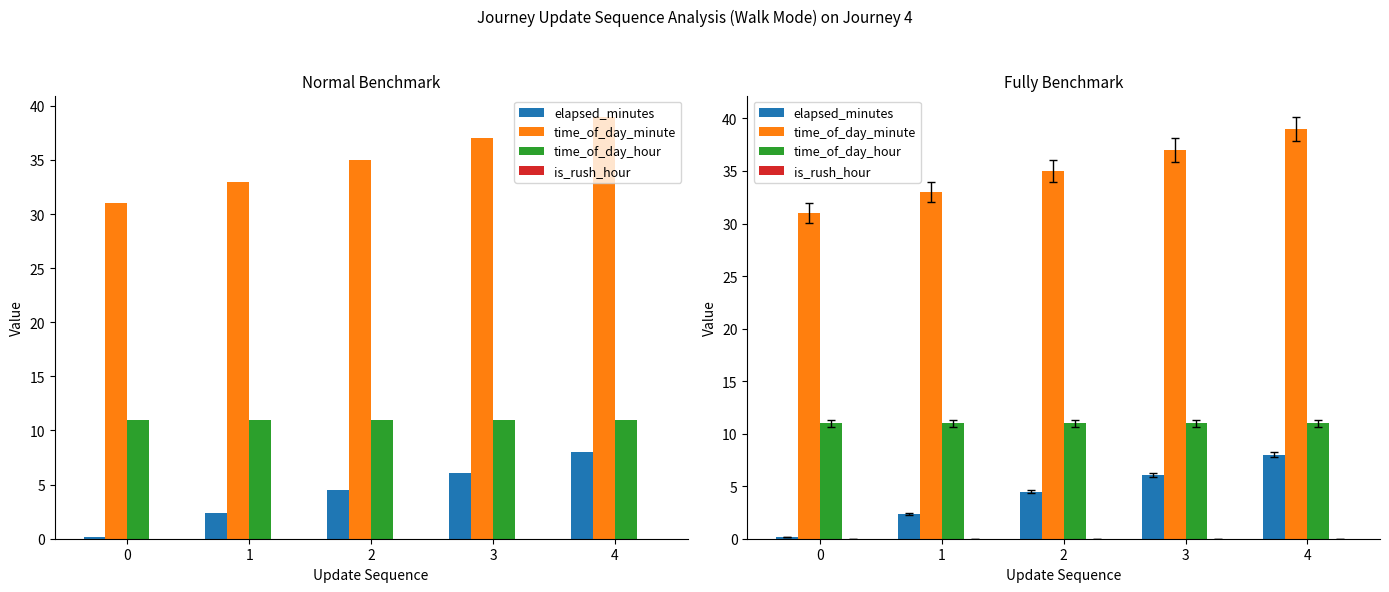

Reading left to right, transcribe all the data shown in this chart.

elapsed_minutes: 0.2	2.4	4.5	6.1	8.0
time_of_day_minute: 31.0	33.0	35.0	37.0	39.0
time_of_day_hour: 11.0	11.0	11.0	11.0	11.0
is_rush_hour: 0.0	0.0	0.0	0.0	0.0